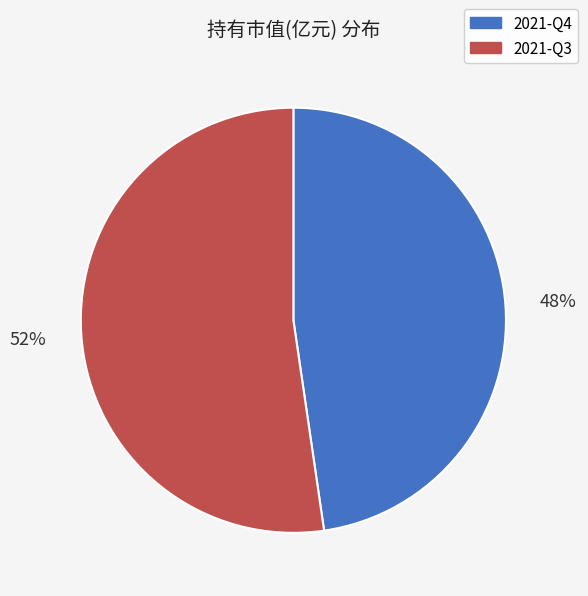

Which slice represents more than half of the pie?

2021-Q3